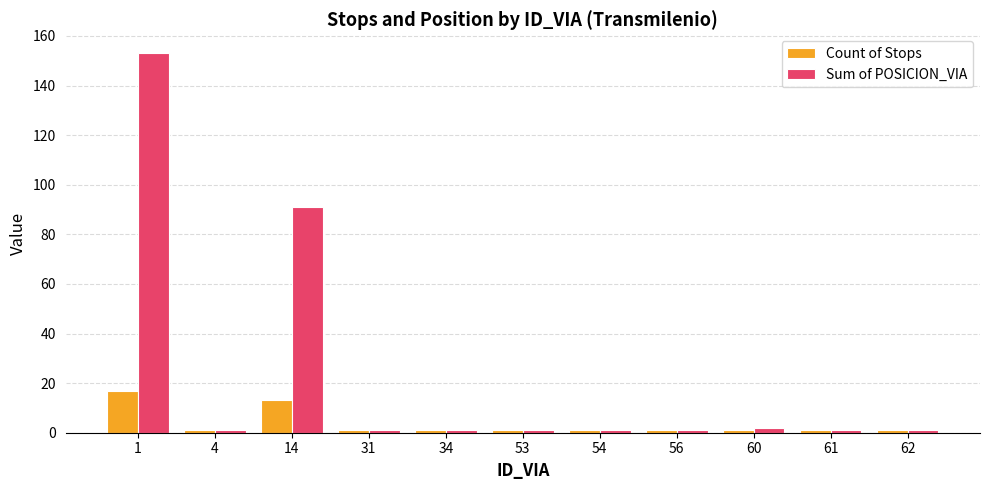

Which series has the widest spread of values?

Sum of POSICION_VIA